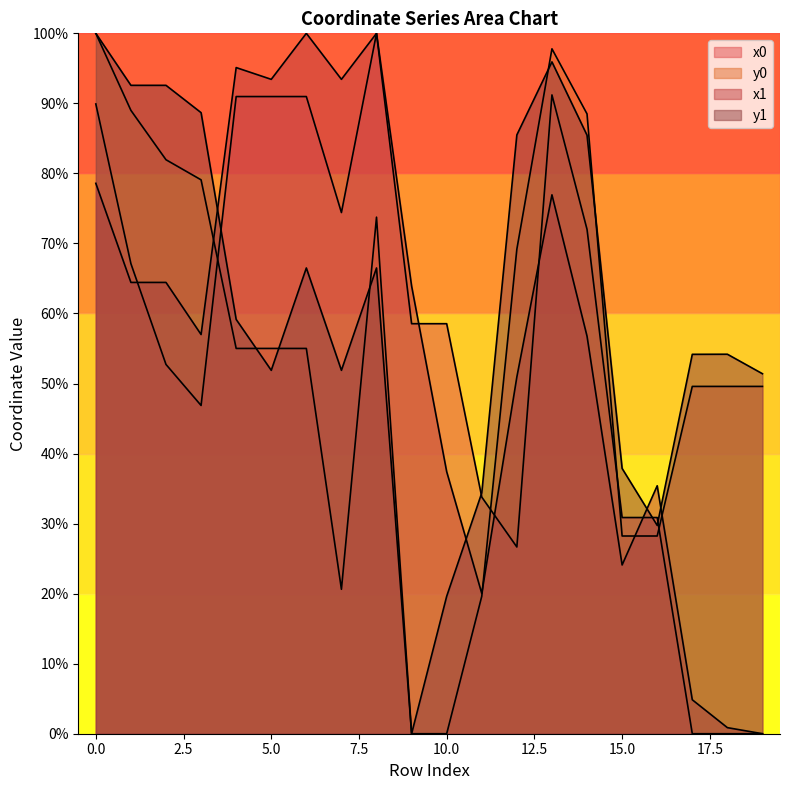

True or false: y1 and y0 intersect in this chart.

True